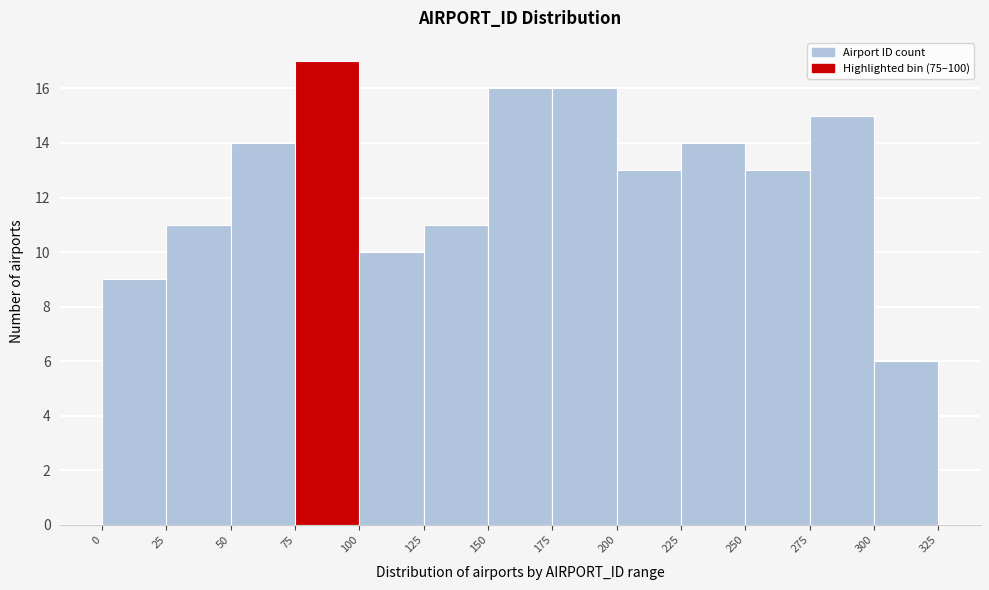

Reading left to right, transcribe this chart: for each bar, give the range it covers on the x-axis and its height. The values are not printed on the chart, so give them approximately, as read against the axis.

0 to 25: 9
25 to 50: 11
50 to 75: 14
75 to 100: 17
100 to 125: 10
125 to 150: 11
150 to 175: 16
175 to 200: 16
200 to 225: 13
225 to 250: 14
250 to 275: 13
275 to 300: 15
300 to 325: 6